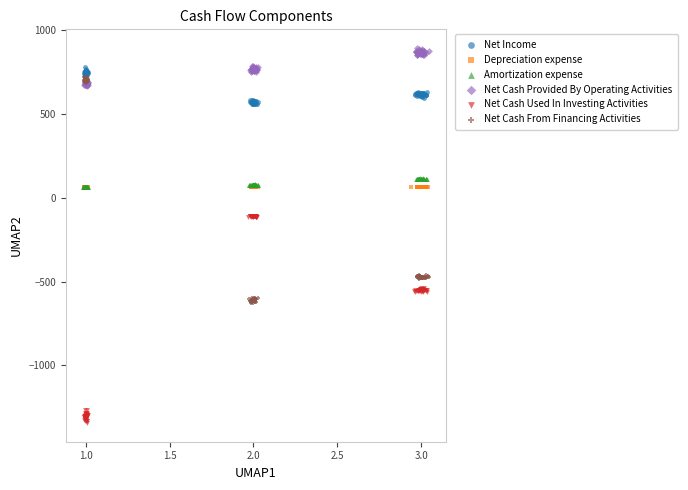

Which series has the largest Y range (max minus min)?

Net Cash From Financing Activities